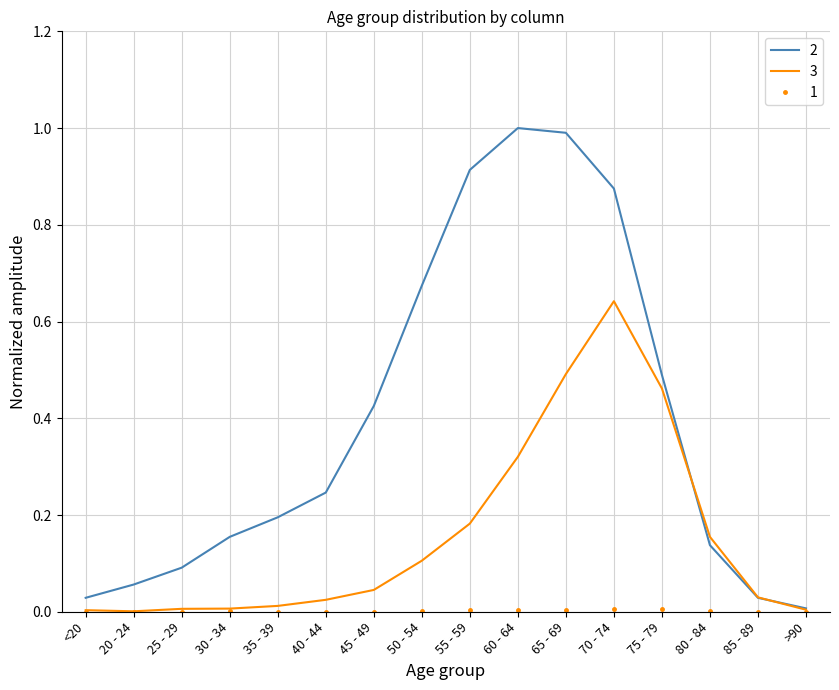

At which label does 3 reach its peak?

70 - 74